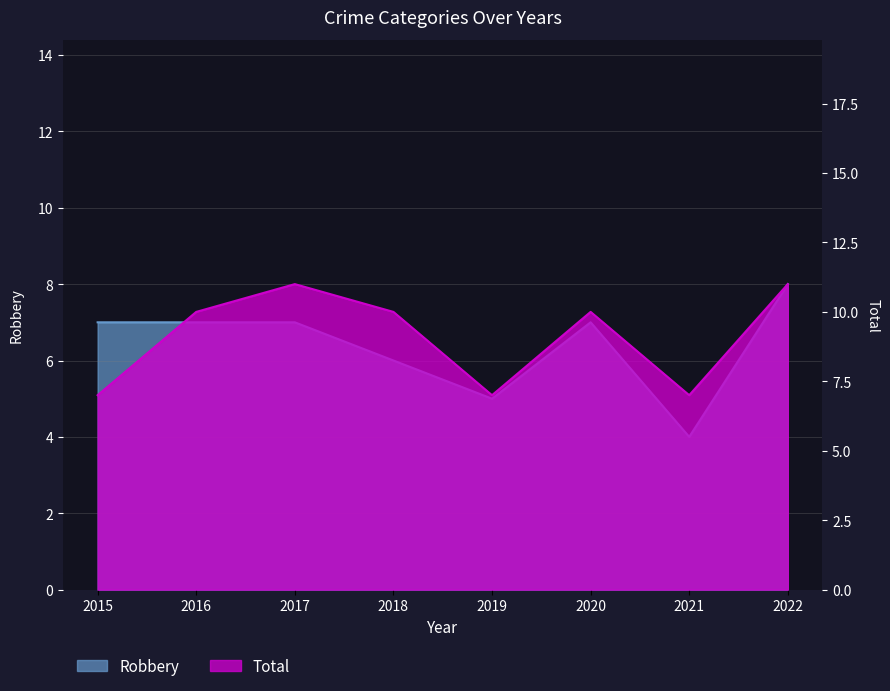

What is the difference between the maximum and minimum values in the Total series?

4